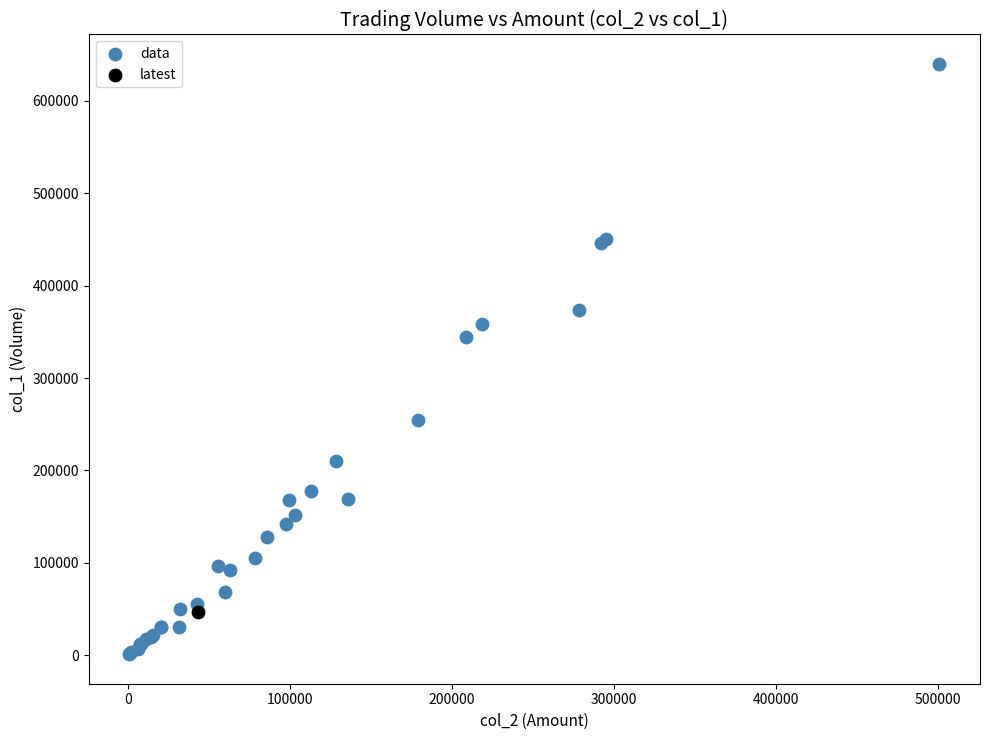

What are all the series names shown in the legend?

data, latest